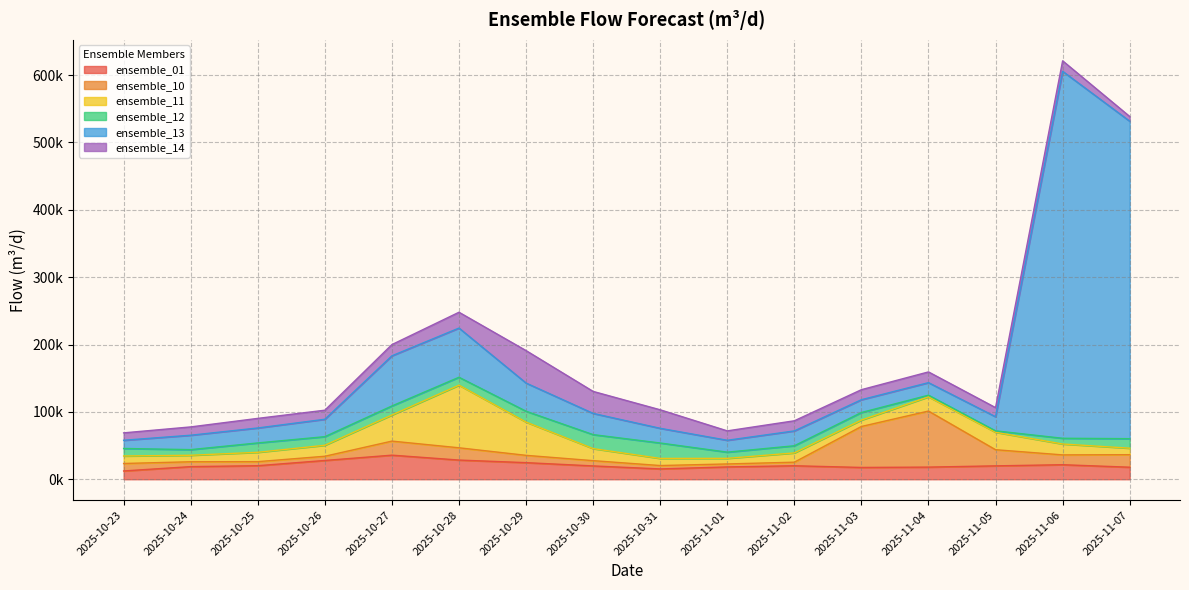

What is the minimum value for ensemble_13?

12180.8